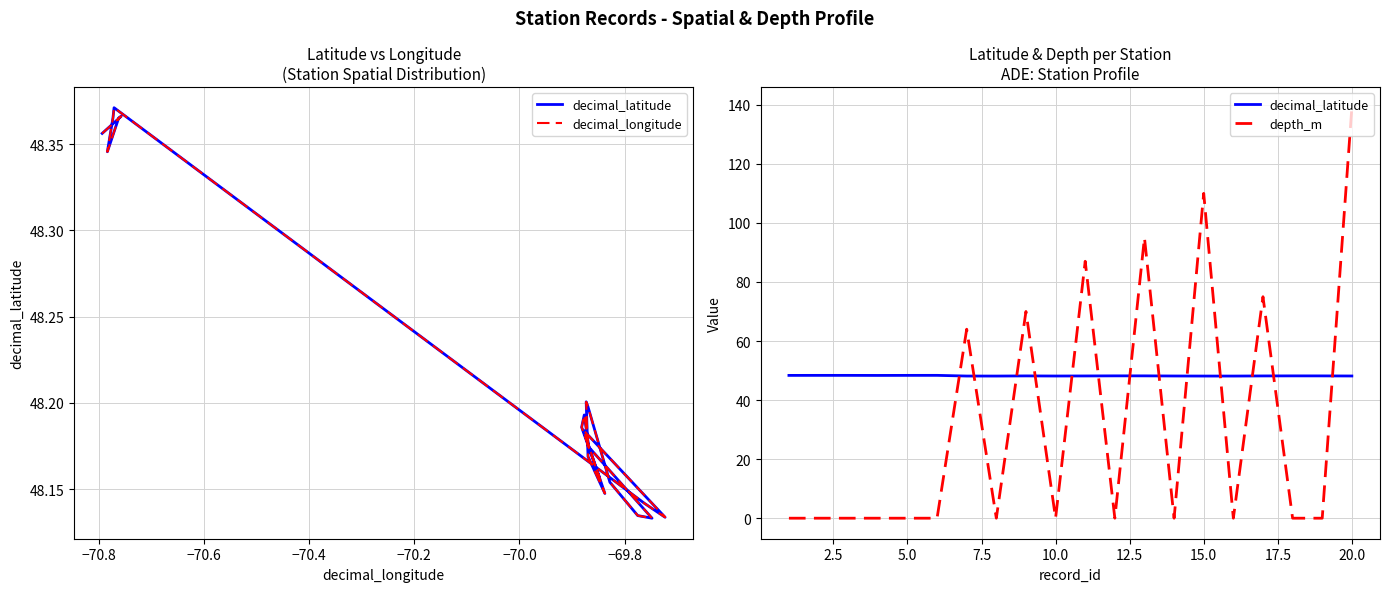

What is the difference between the maximum and minimum values in the decimal_latitude series?

0.2